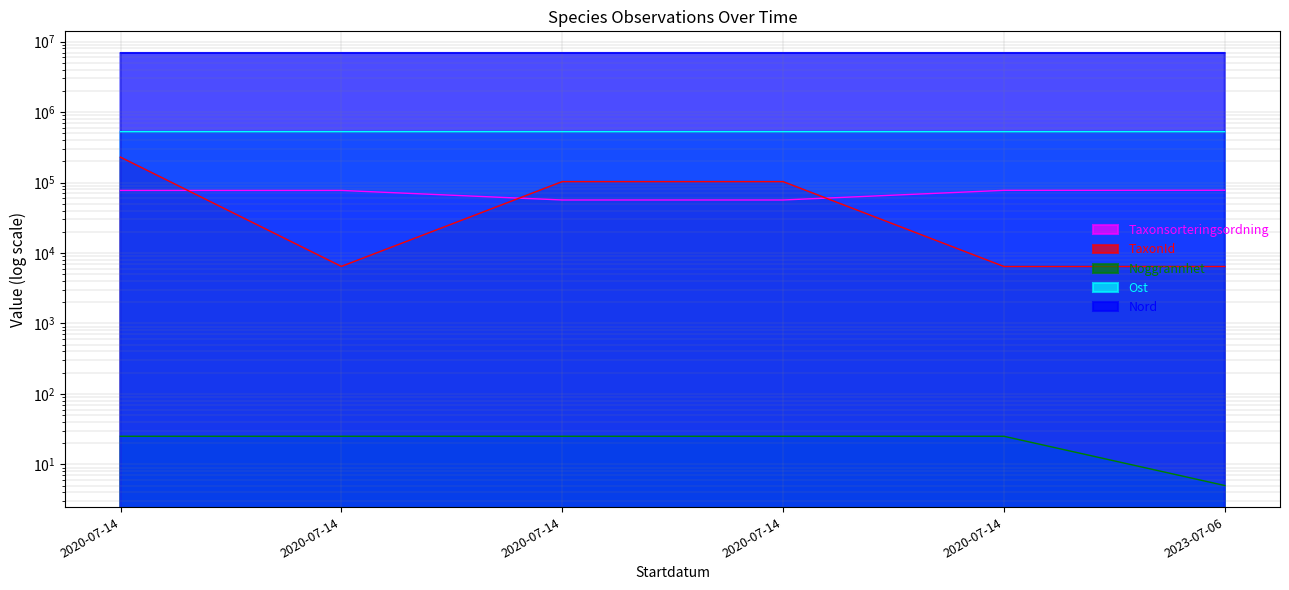

What is the difference between the Nord values at 2020-07-14 and 2020-07-14?

91